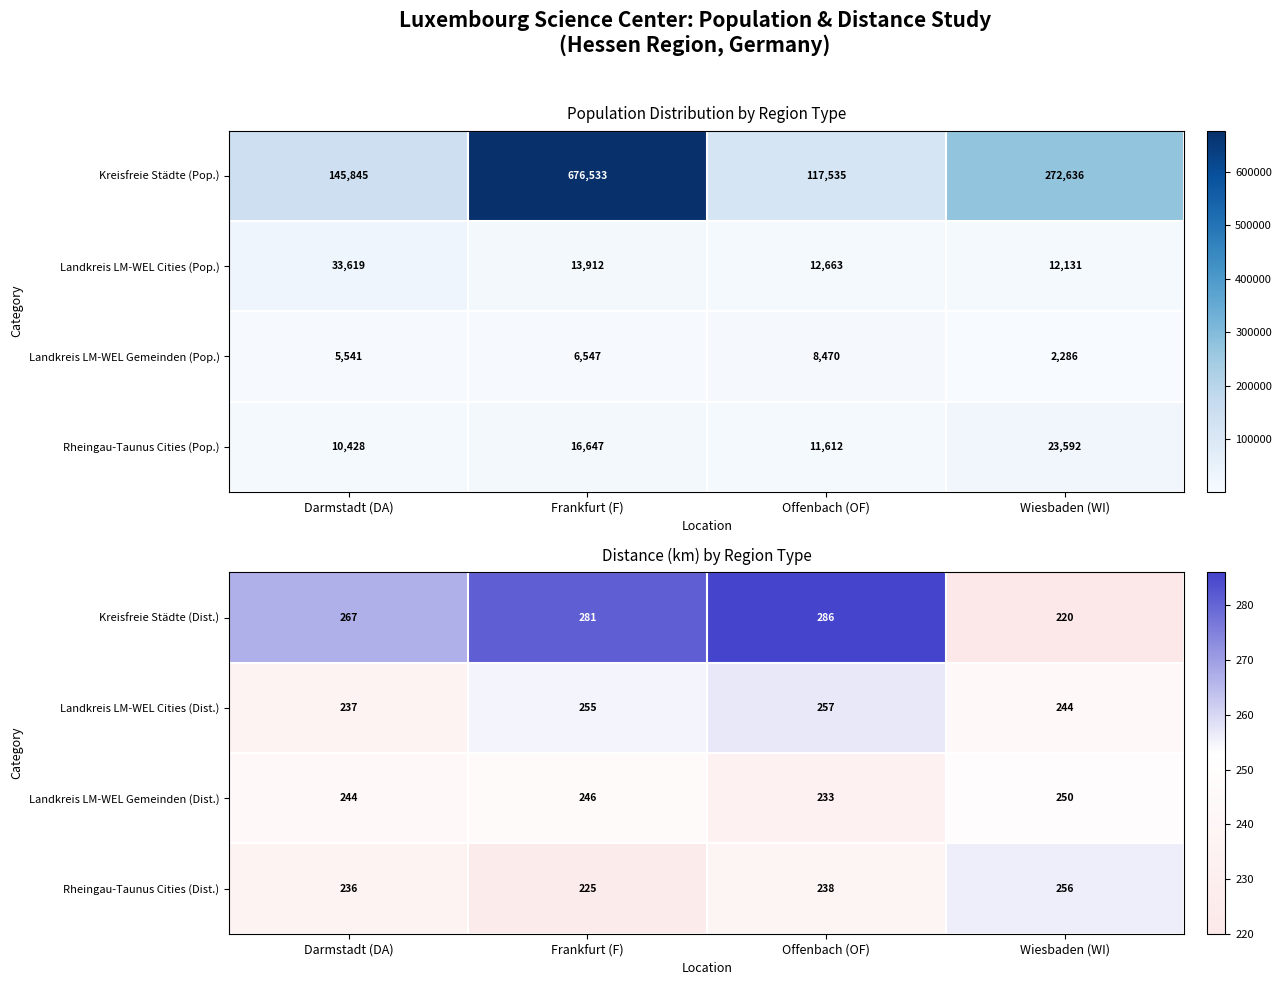

Which has a higher value, Frankfurt (F) or Wiesbaden (WI)?

Frankfurt (F)